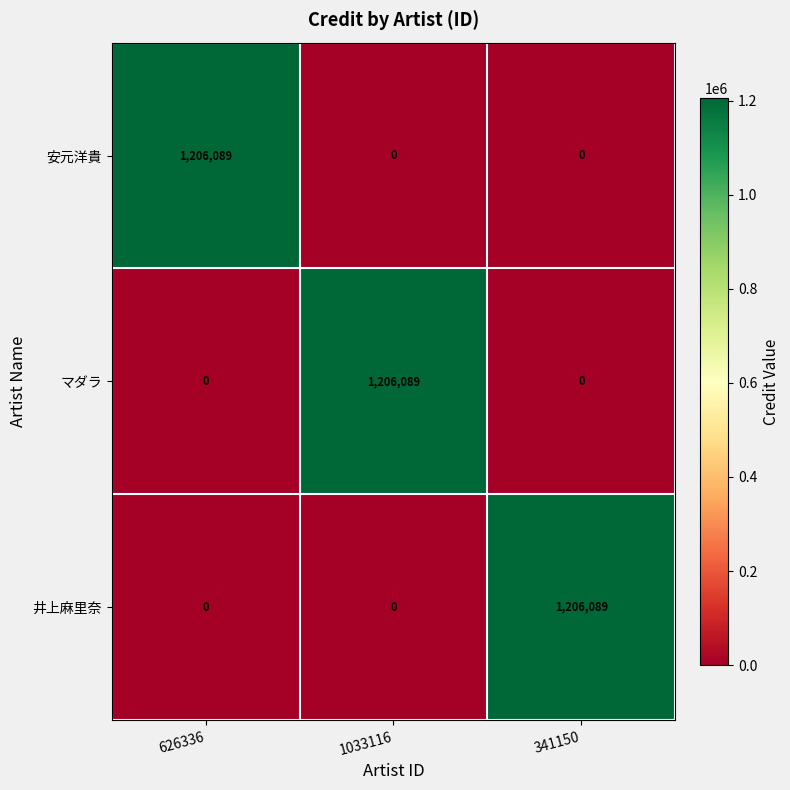

Count the マダラ values in the range 0 to 1206089.

3